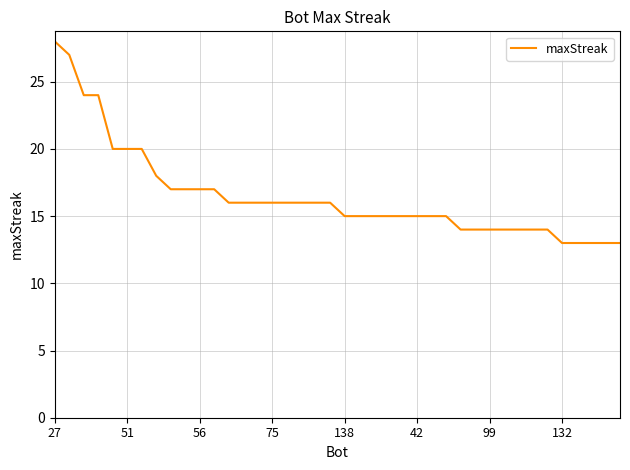

What is the difference between the maximum and minimum values?

15